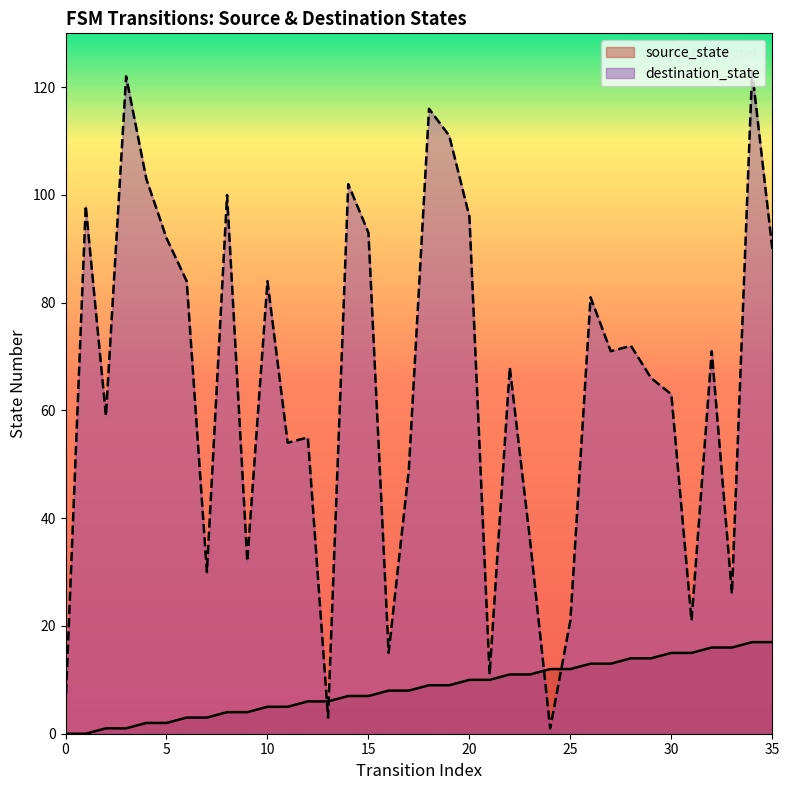

True or false: destination_state has a value of 3 at 13.

True